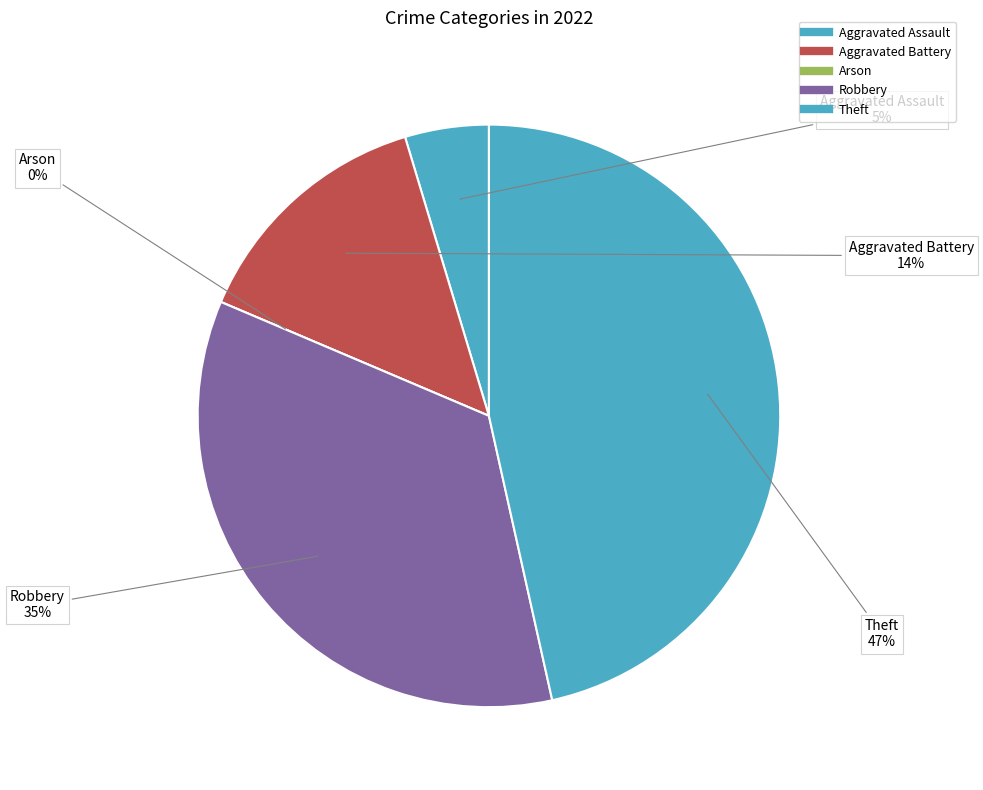

What is the change in value from Aggravated Assault to Theft?

+18